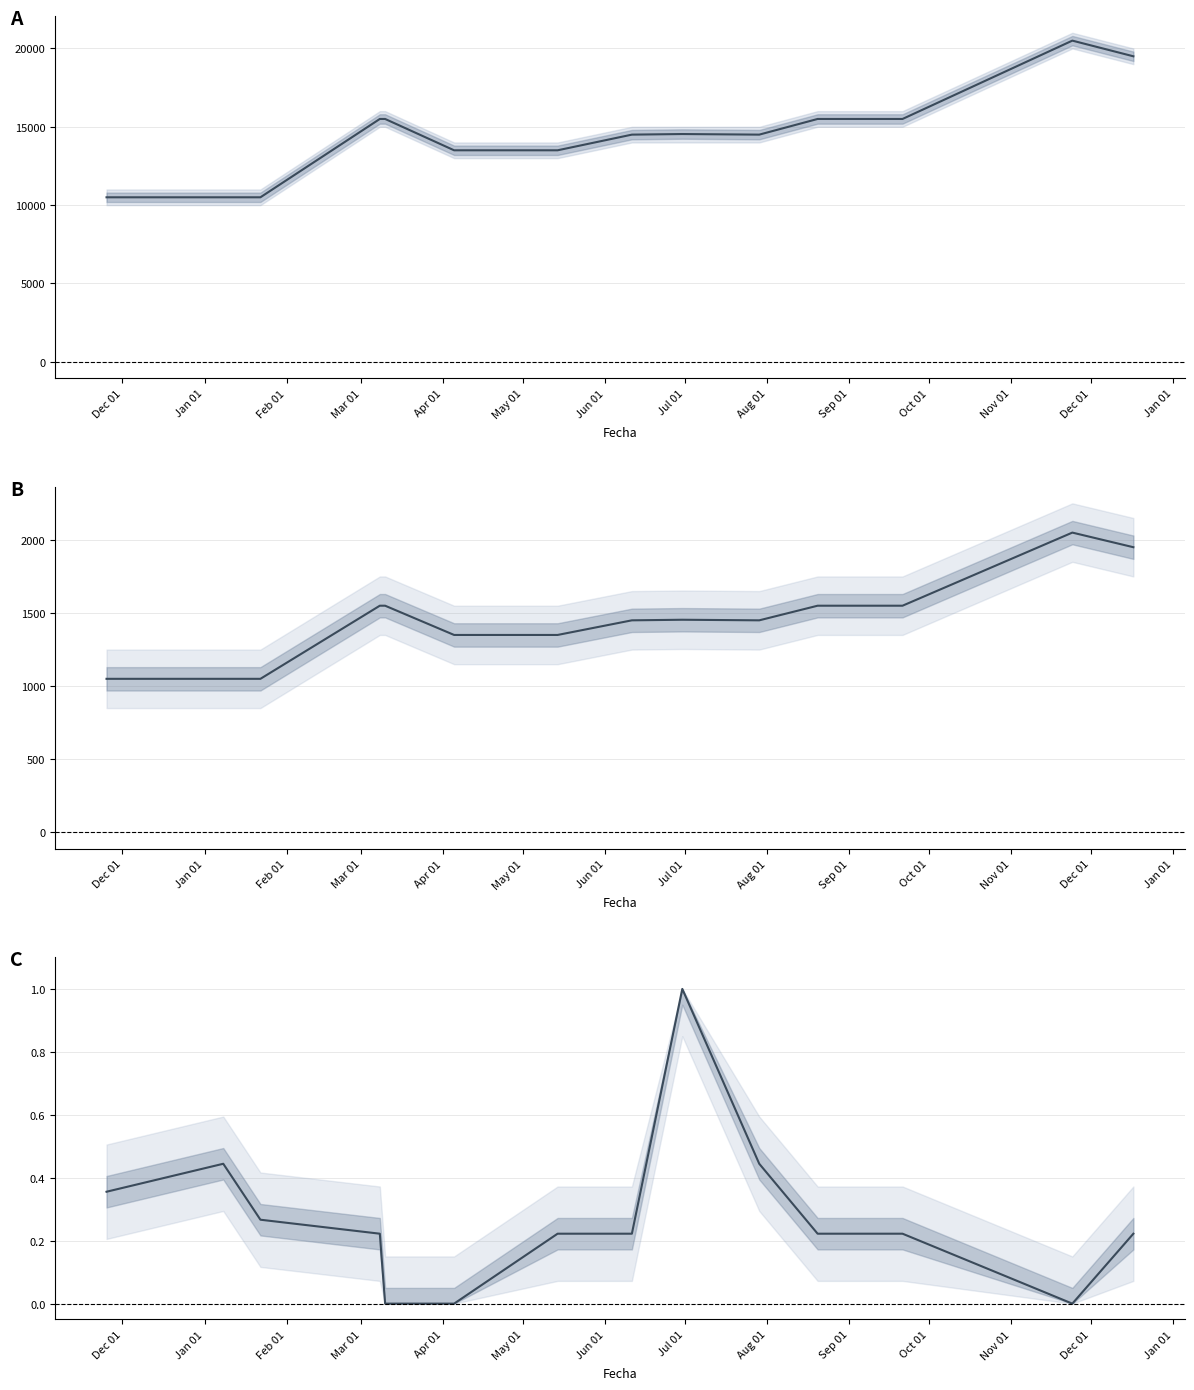

How many data points does each series have?

15